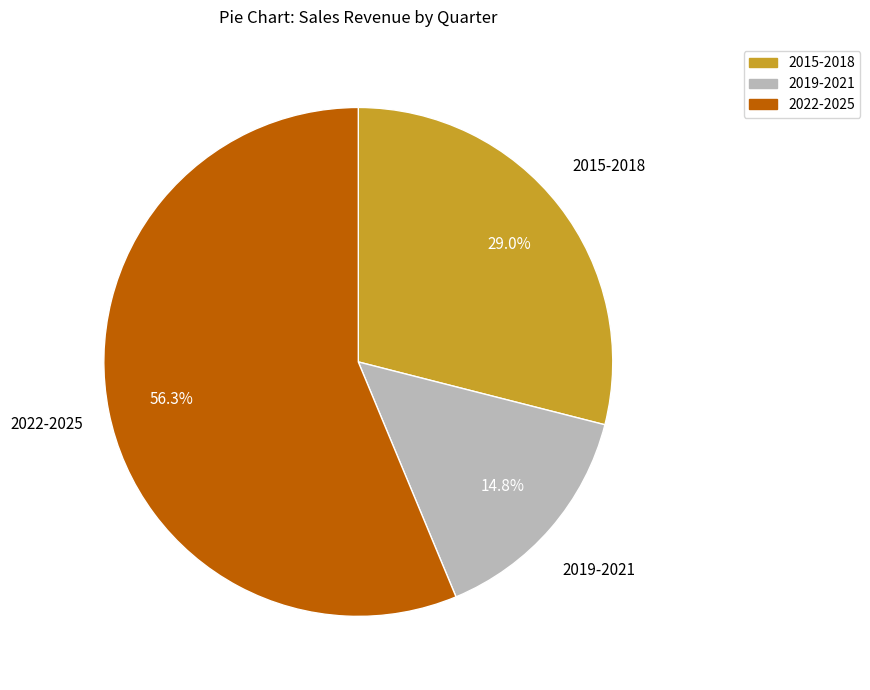

Does any single category account for the majority?

Yes